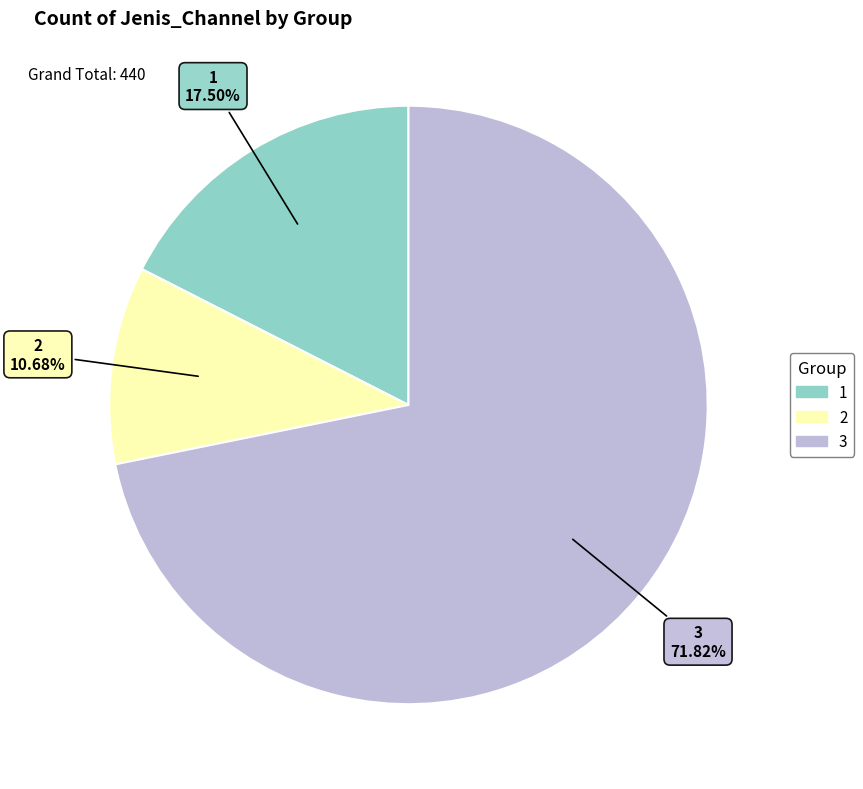

Count the number of slices in the pie.

3